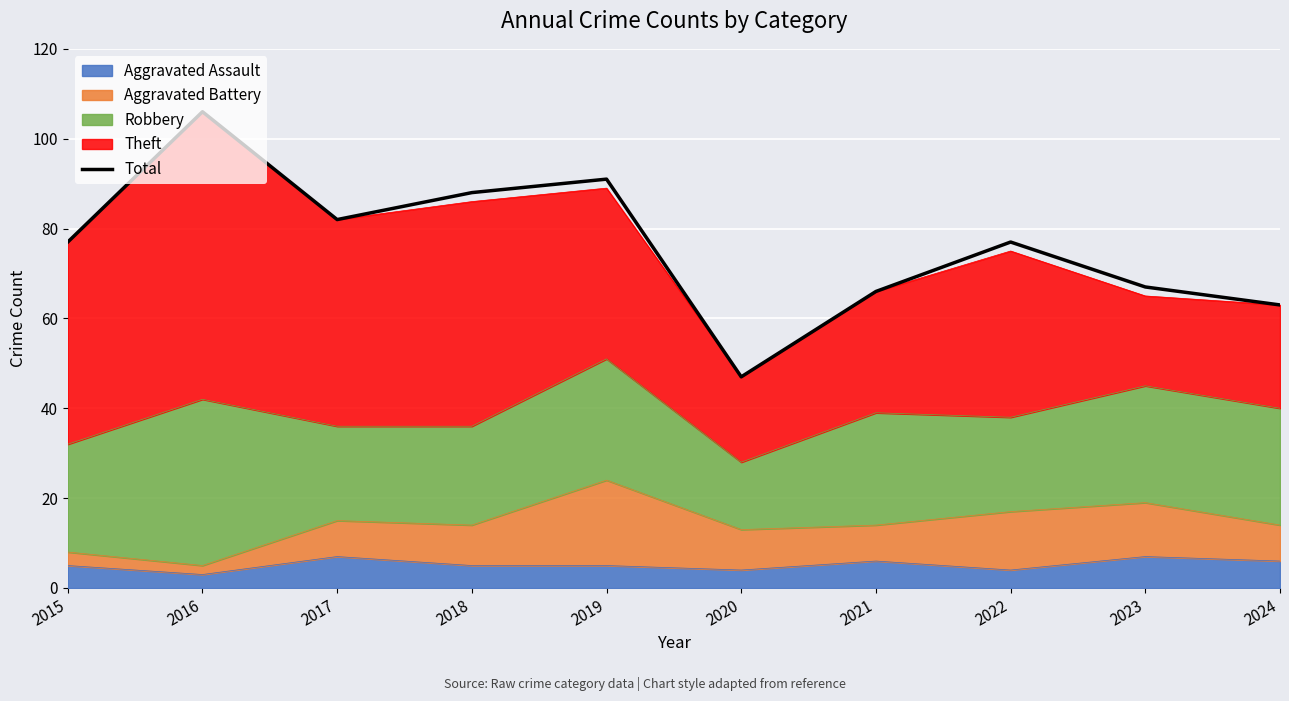

Between 2017 and 2015, which is larger?

2017